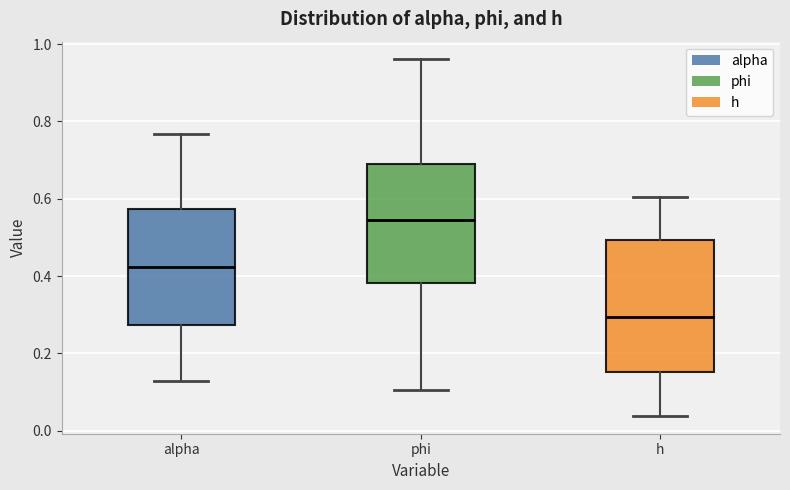

Comparing the boxes themselves (not the whiskers), which one is the tallest?

h